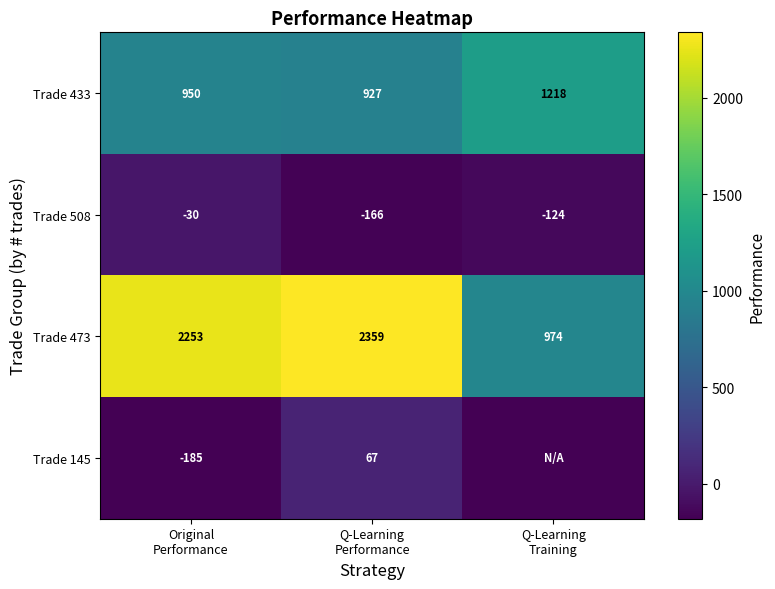

Rank the series at Original
Performance from highest to lowest value.

Trade 473, Trade 433, Trade 508, Trade 145